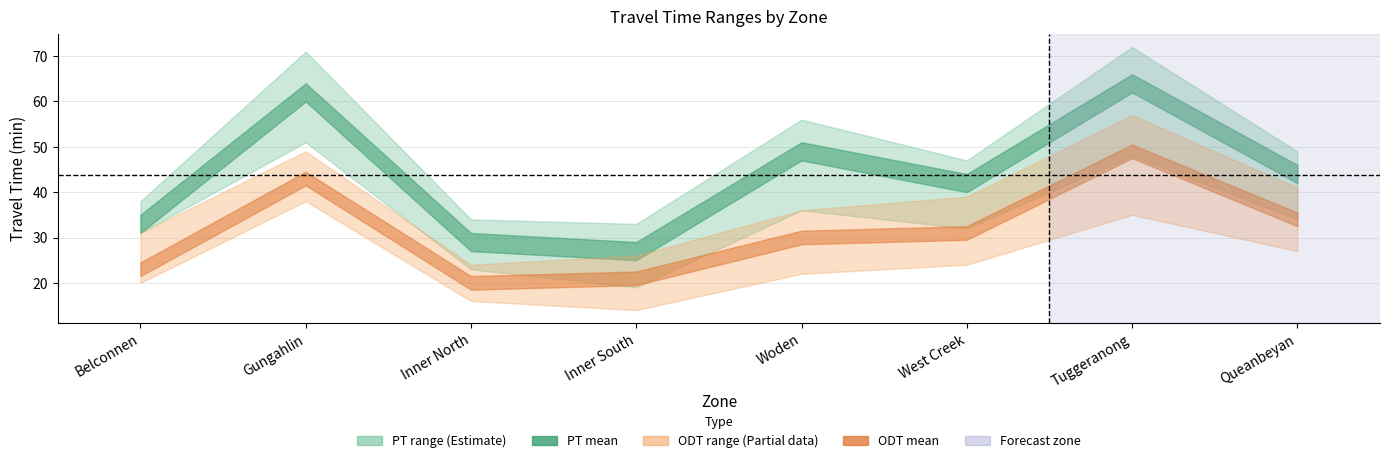

Is it true that ODT_TT_max equals 24 at West Creek?

False